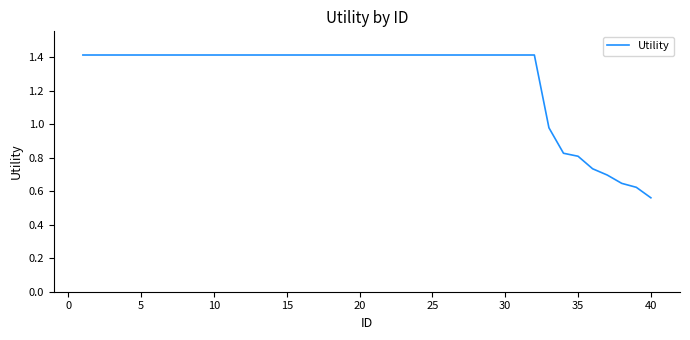

What is the greatest value displayed?

1.4